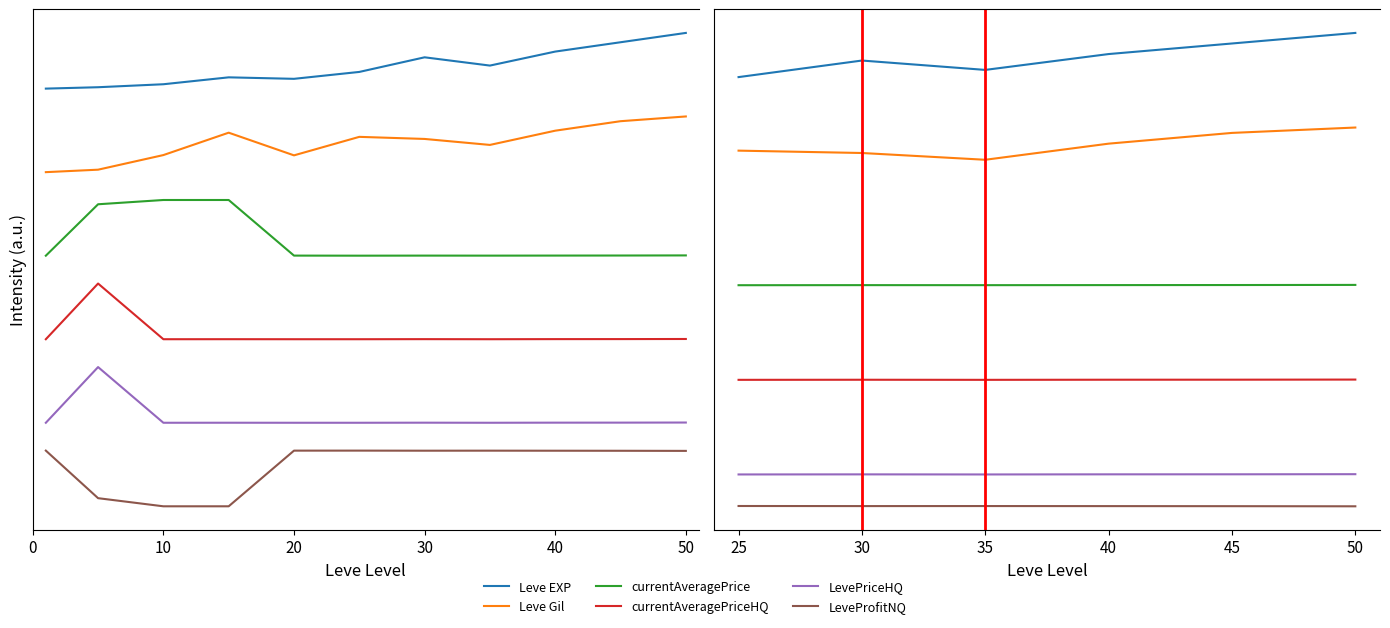

Does the chart display data point markers on the line(s)?

No